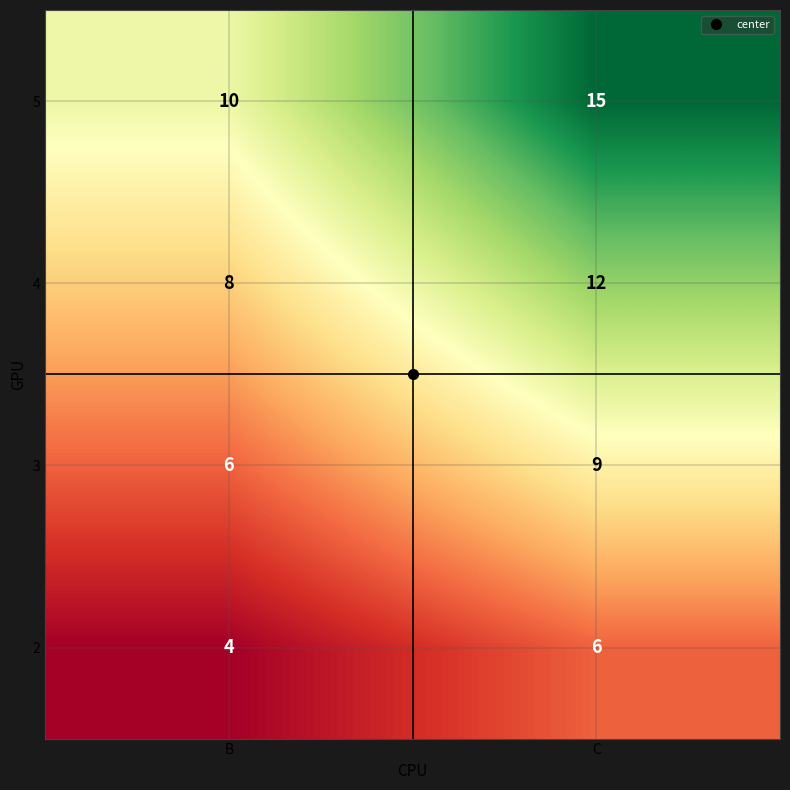

Which series has the largest range (max minus min)?

5